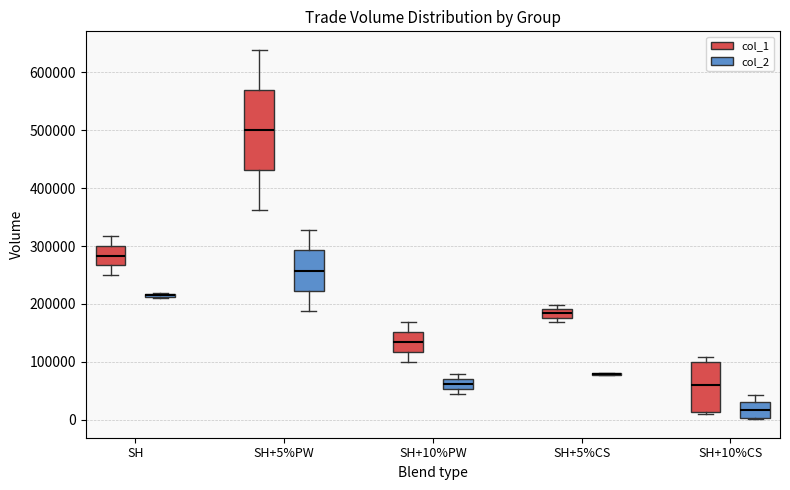

Which box is the tallest, from its lower edge to its upper edge?

SH+5%PW (col_1)